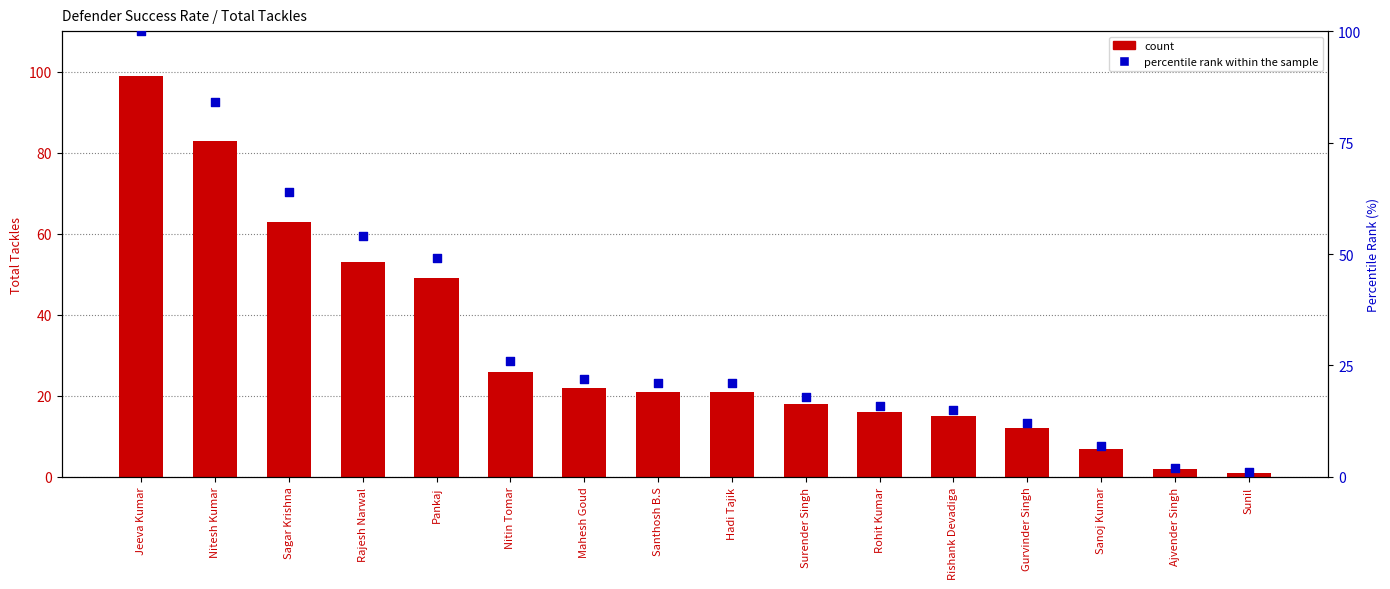

What is the total value across all series at Hadi Tajik?

42